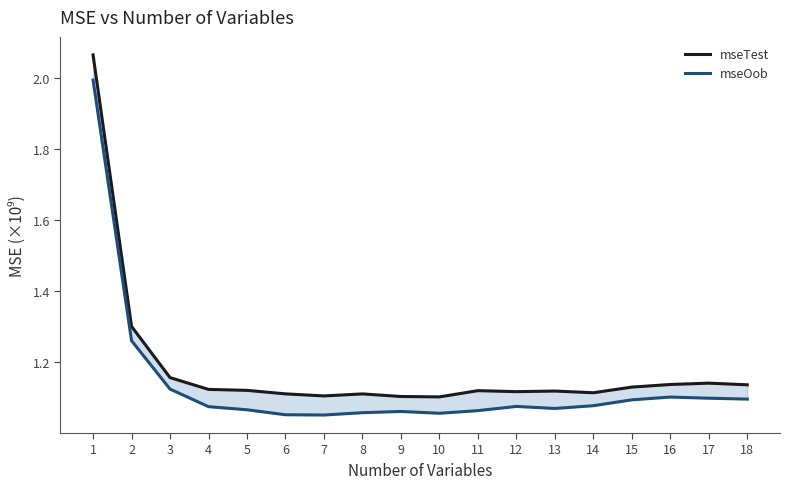

Does the chart display data point markers on the line(s)?

No